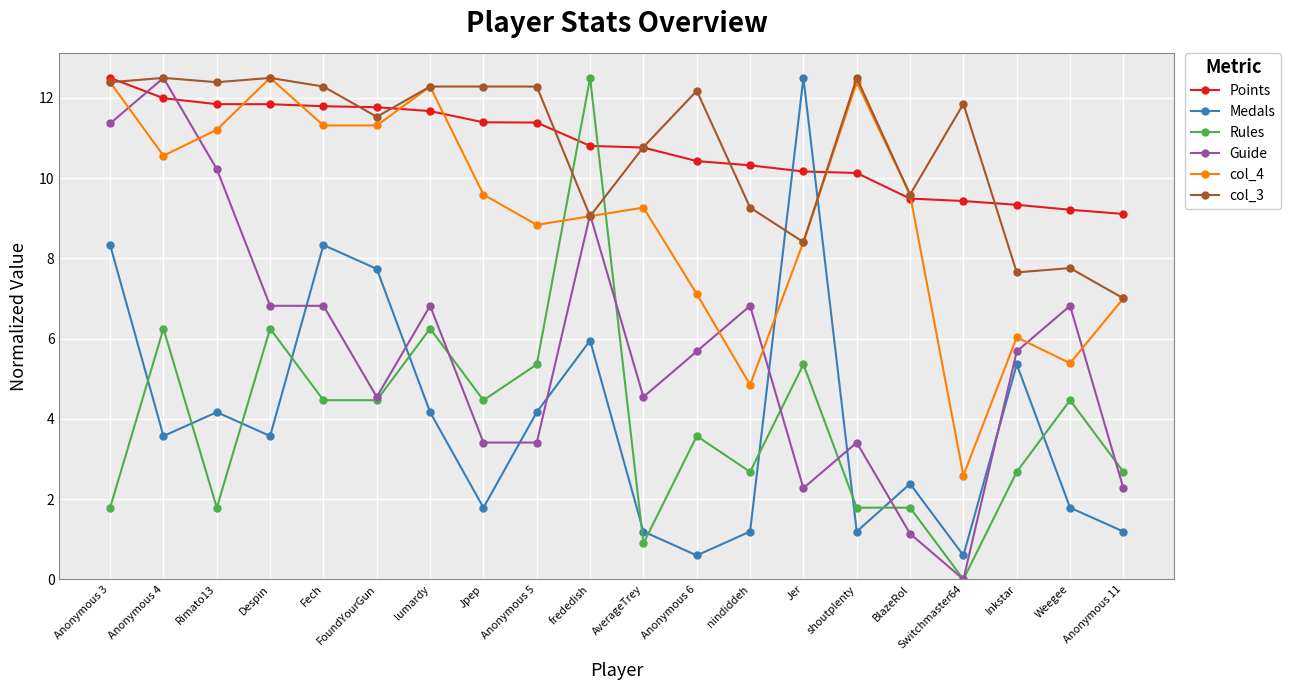

What are all the series names shown in the legend?

Points, Medals, Rules, Guide, col_4, col_3